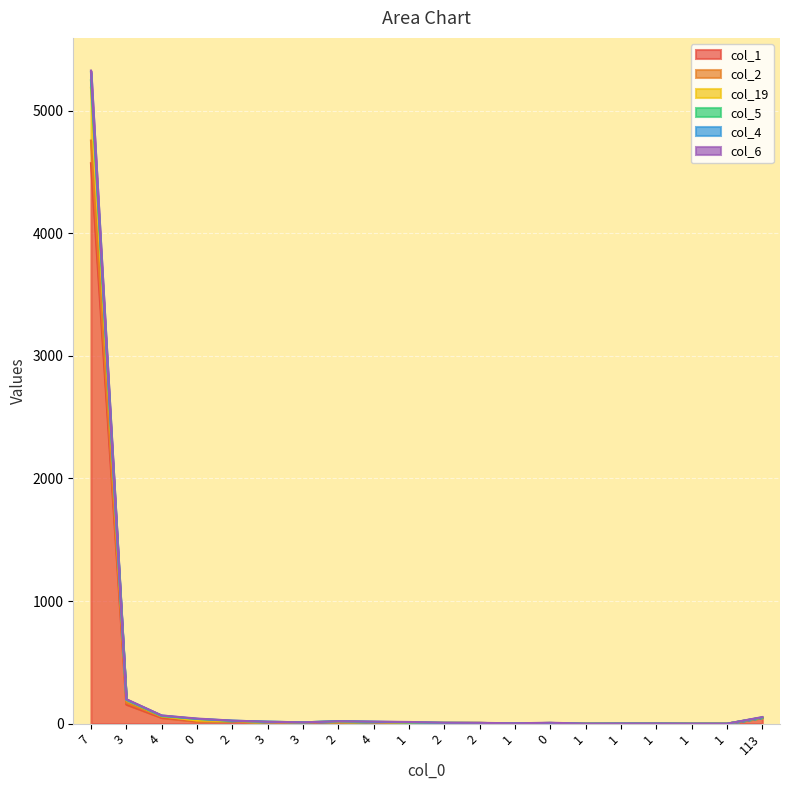

At which label does col_19 reach its minimum?

1